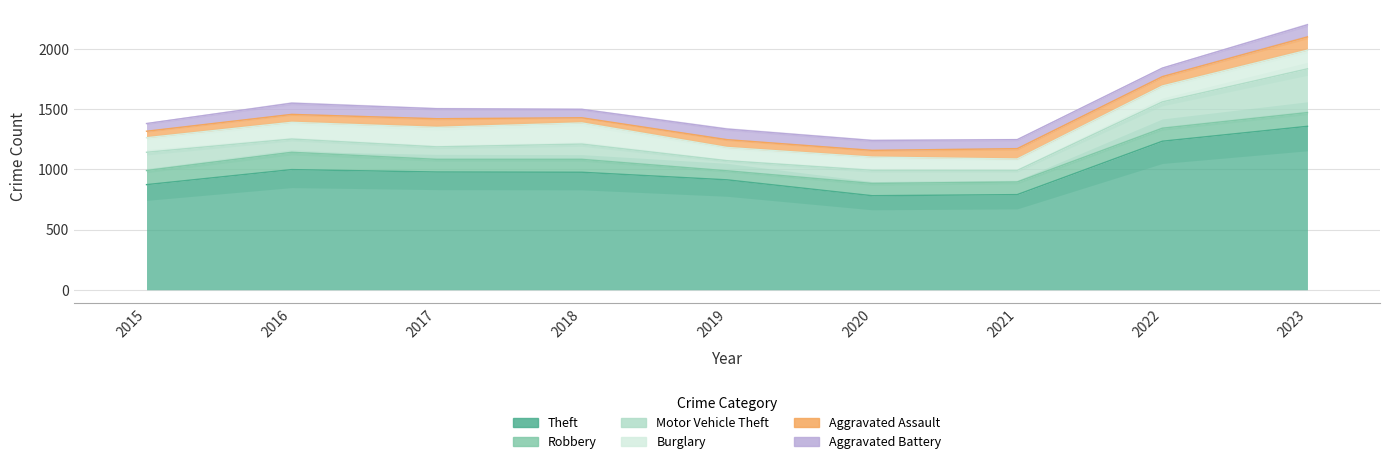

At which label does Burglary reach its minimum?

2021